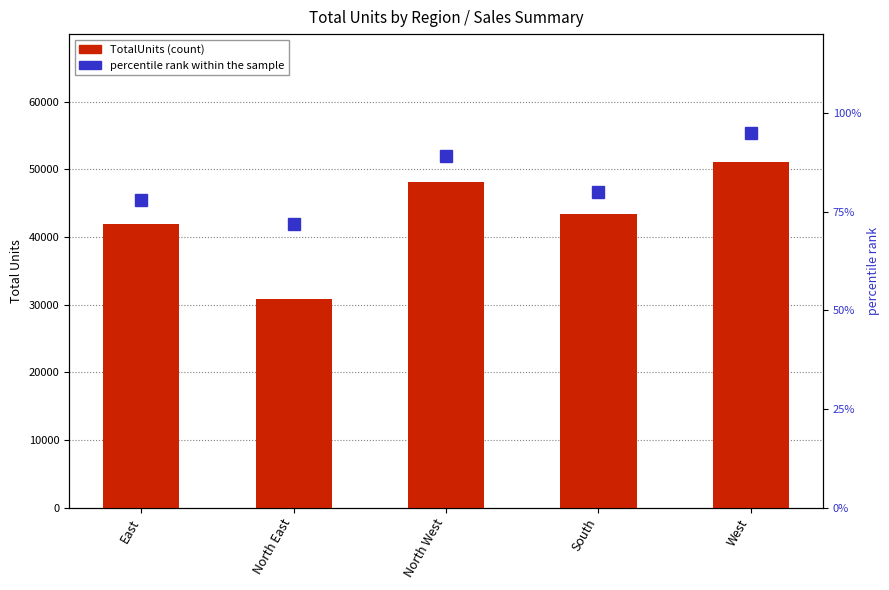

Reading left to right, extract all data points from this chart.

TotalUnits: 41987	30909	48063	43469	51112
percentile rank within the sample: 78	72	89	80	95